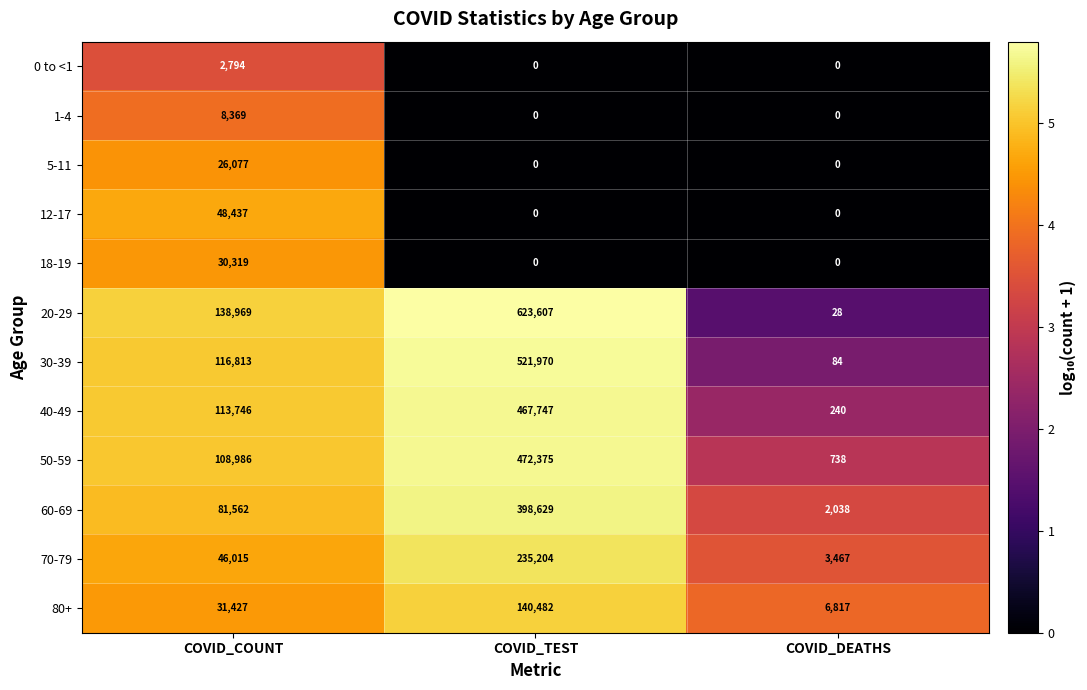

How many data points does each series have?

3